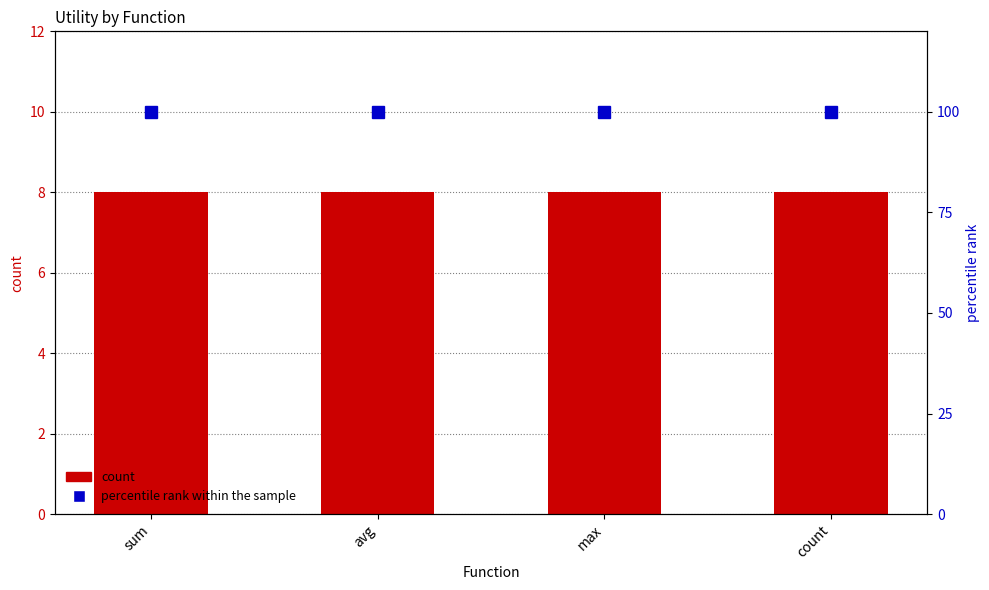

What is the lowest value of the count series?

8